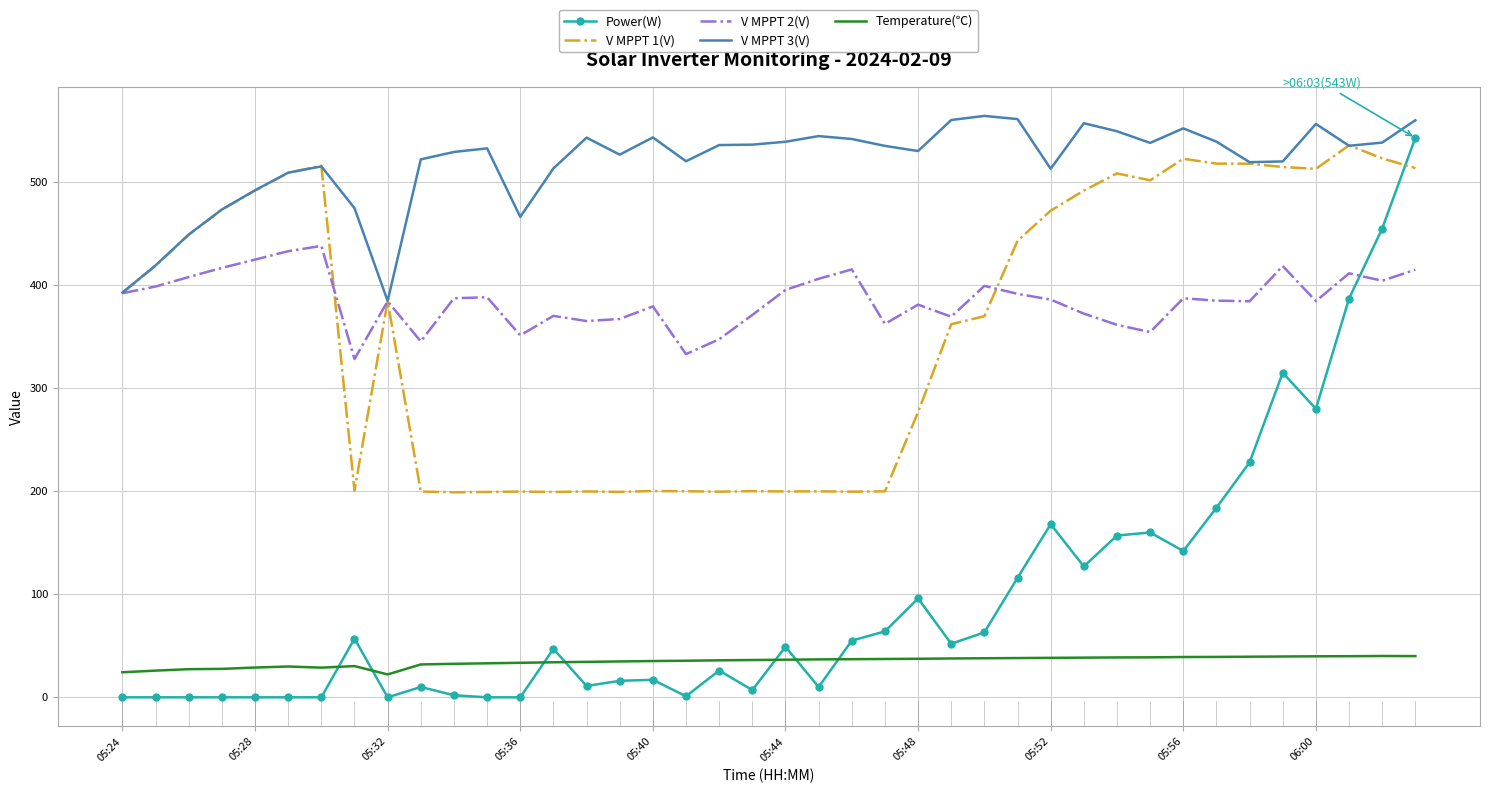

What is the lowest value of the V MPPT 3(V) series?

384.7